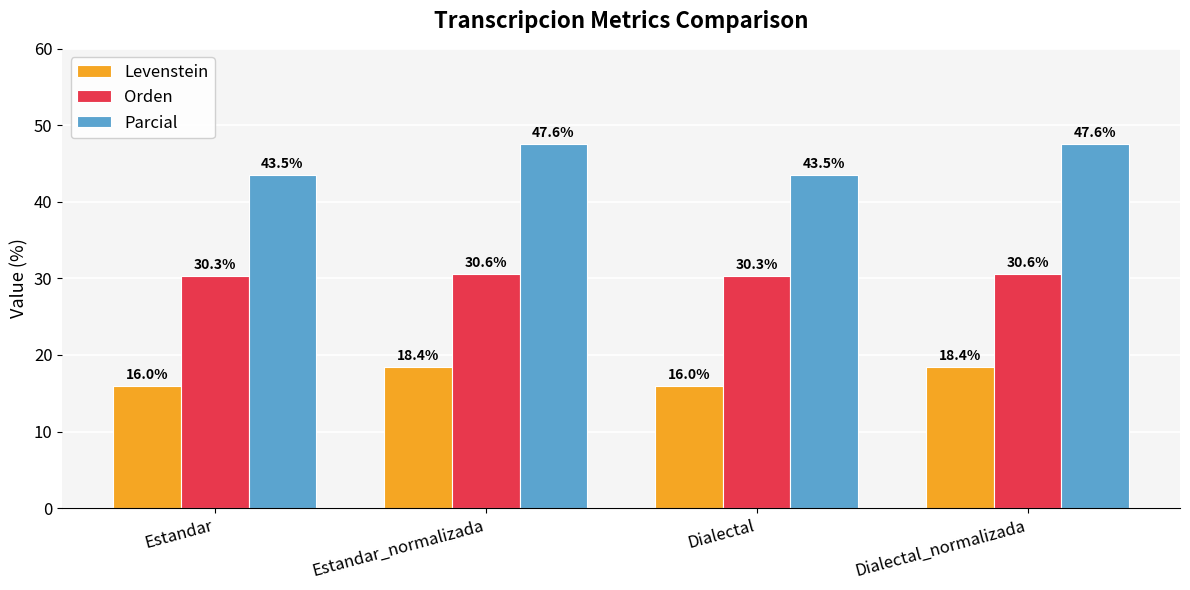

What is the highest value of the Orden series?

30.6